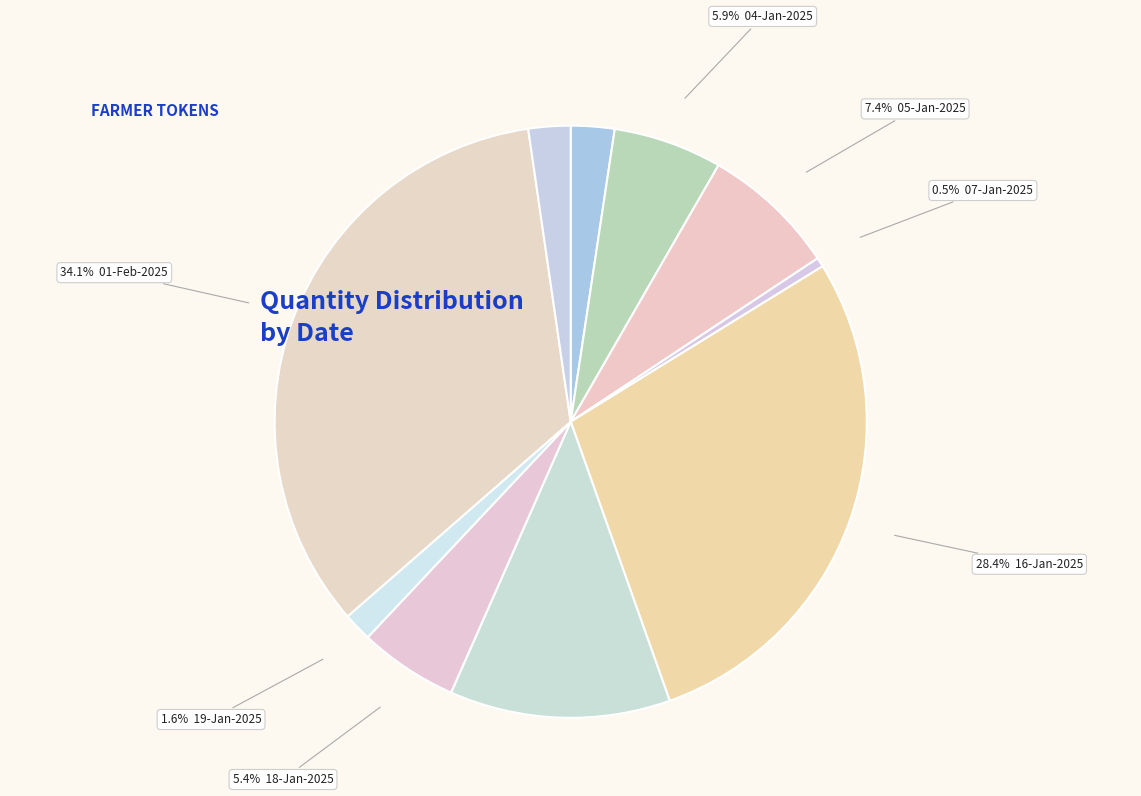

How many slices are in this pie chart?

10